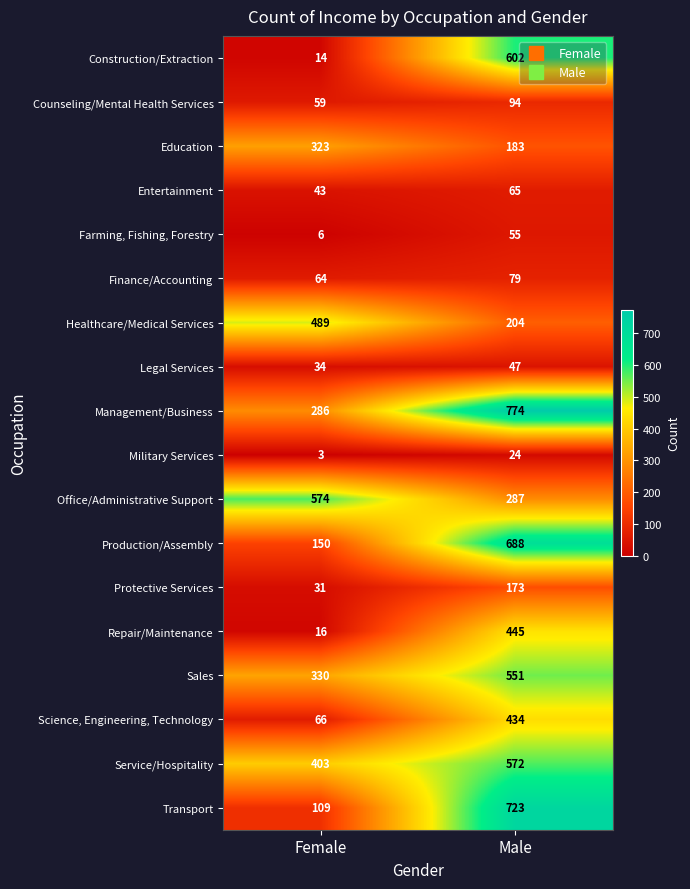

Which series has the widest spread of values?

Transport